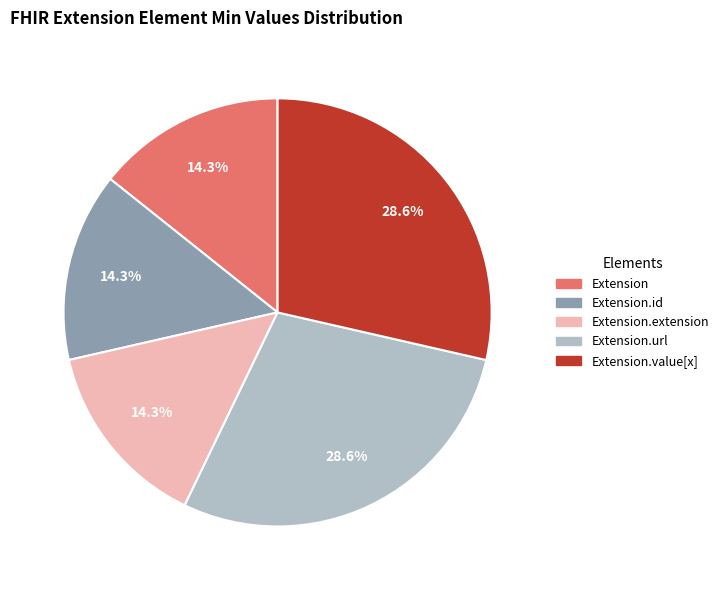

To the nearest percent, what is the difference between the largest and smallest slice percentages?

14%